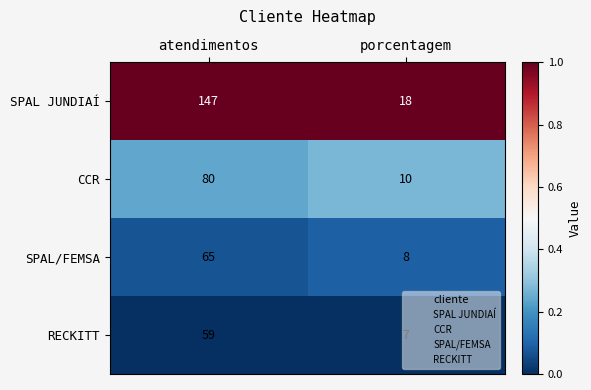

Is it true that SPAL/FEMSA equals 8 at porcentagem?

True